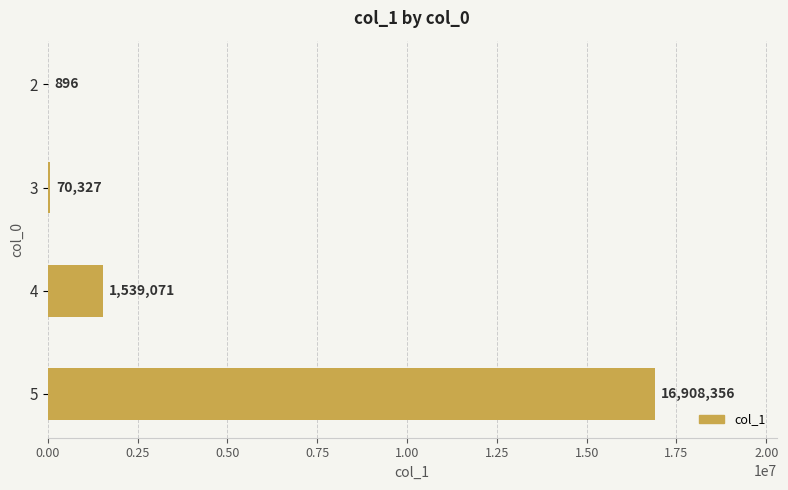

At which category does the chart reach its peak across all series?

5